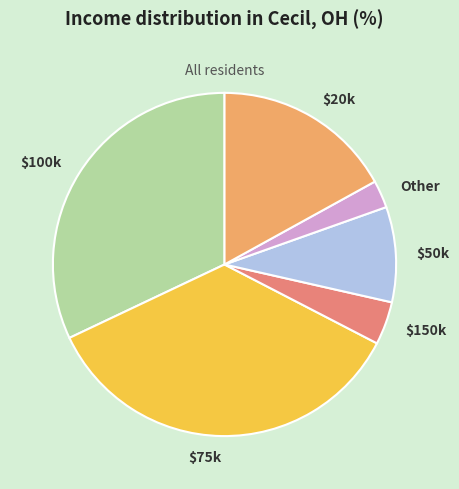

True or false: $20k accounts for 29% of the total.

False